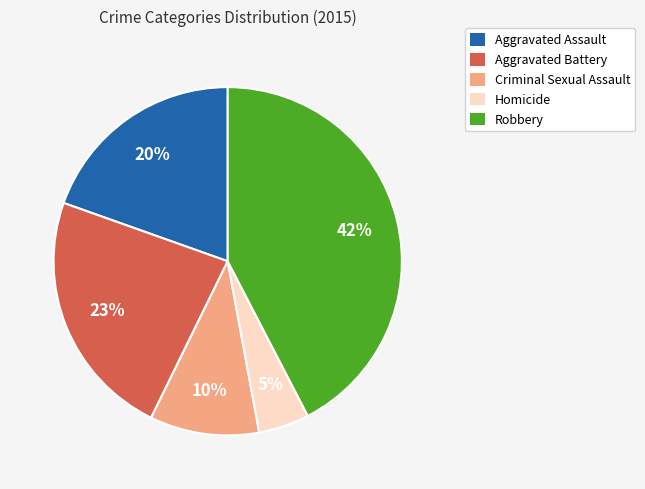

To the nearest percent, what is the average slice percentage?

20%